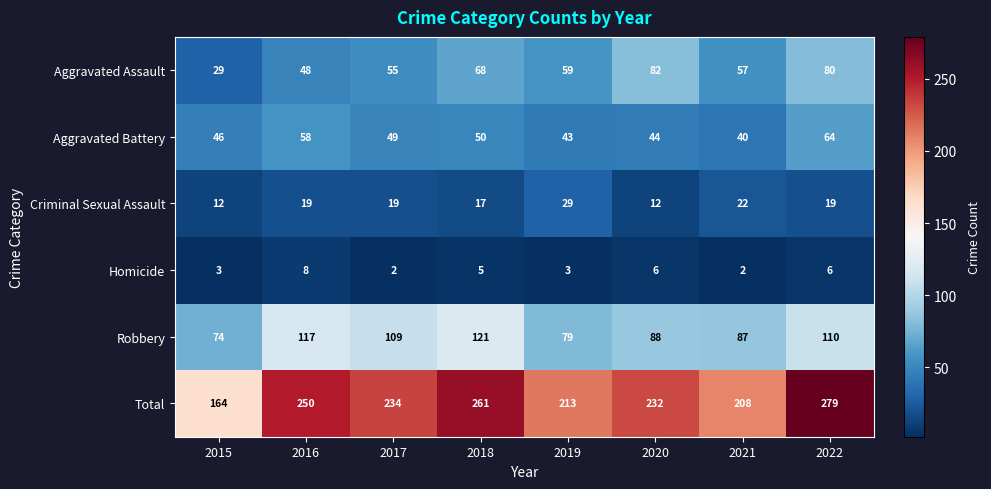

The Robbery series shows 154 at 2022. True or false?

False